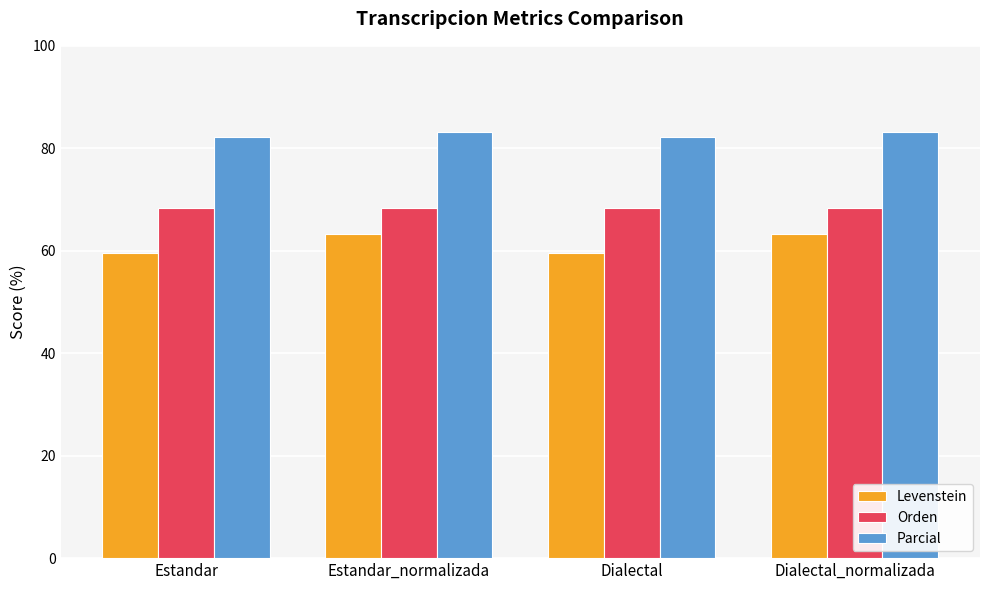

How many values in the Levenstein series exceed 63?

2